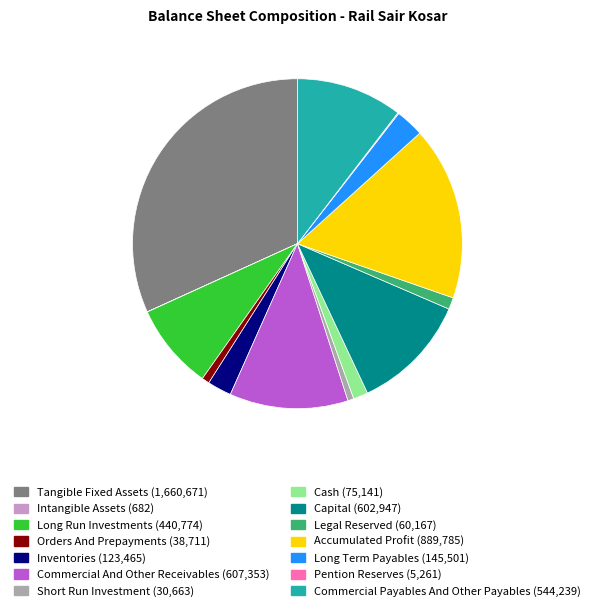

Is there any slice that represents more than half of the pie?

No